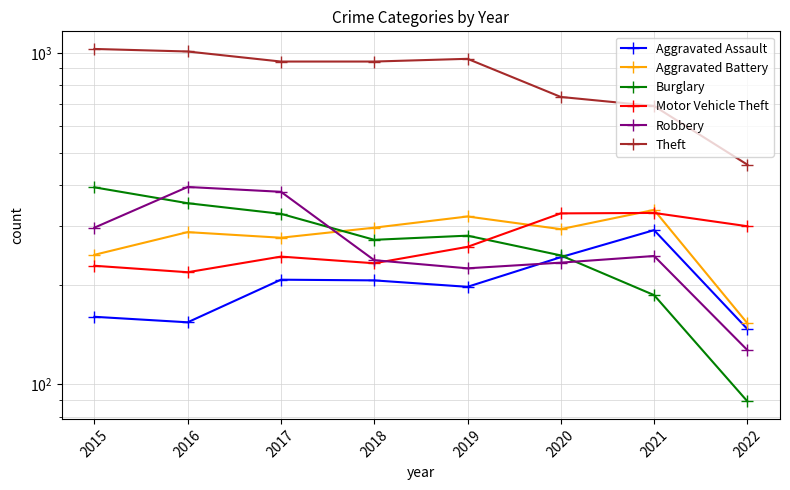

After their last crossing, which series has the higher values: Motor Vehicle Theft or Burglary?

Motor Vehicle Theft